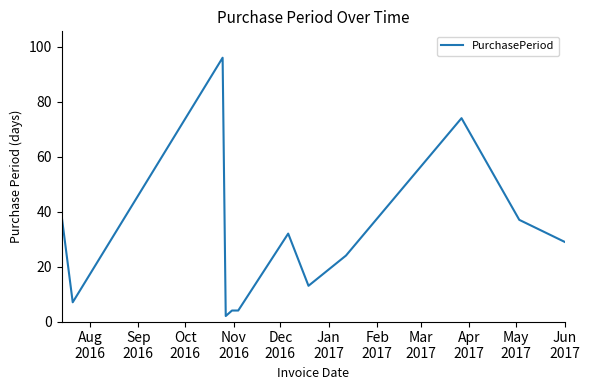

True or false: the data has more than 0 interior local peaks.

True